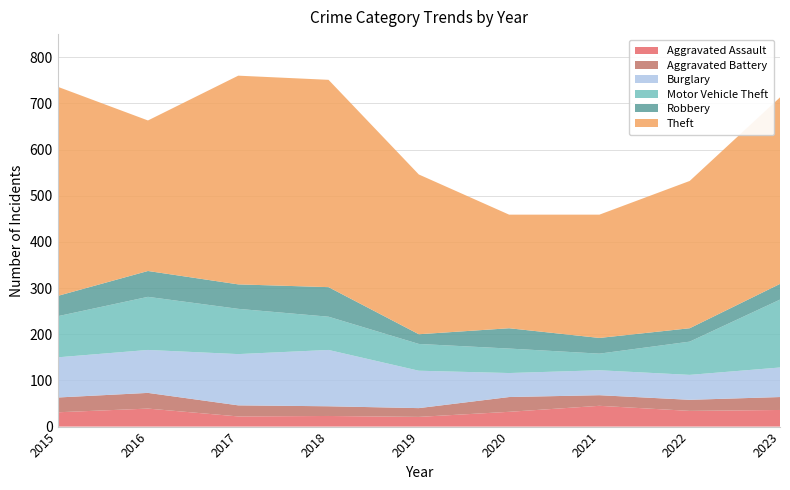

Reading right to left, what are all the values shown in this chart?

Aggravated Assault: 36	34	45	32	21	23	22	39	31
Aggravated Battery: 28	24	23	32	19	21	24	34	32
Burglary: 64	54	54	52	81	122	111	93	87
Motor Vehicle Theft: 147	72	36	53	58	72	98	115	89
Robbery: 34	29	34	44	21	64	53	56	44
Theft: 404	319	267	246	346	449	452	326	453